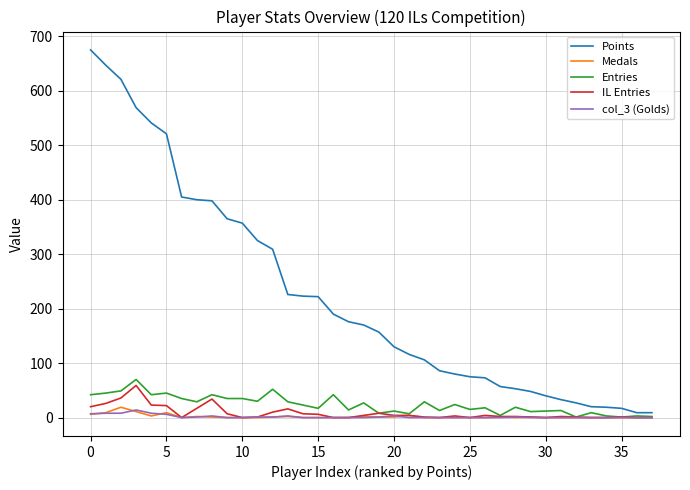

Which series has the largest total across all categories?

Points